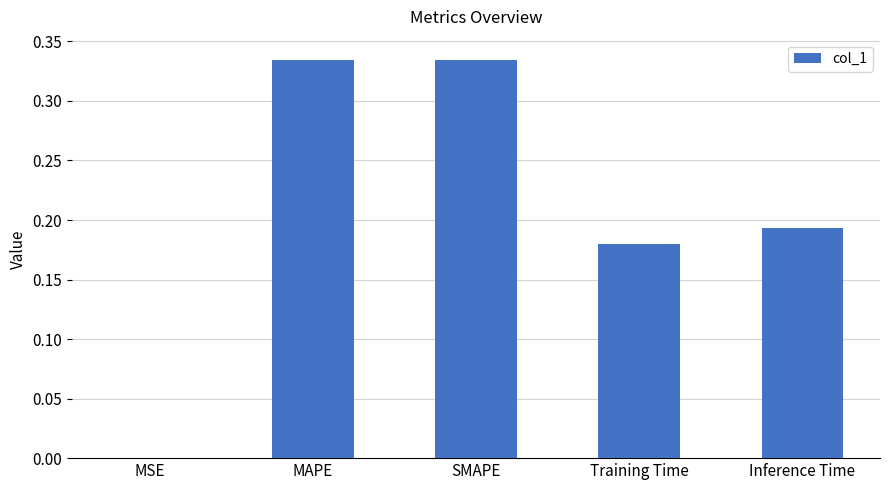

What is the sum of all values?

1.0